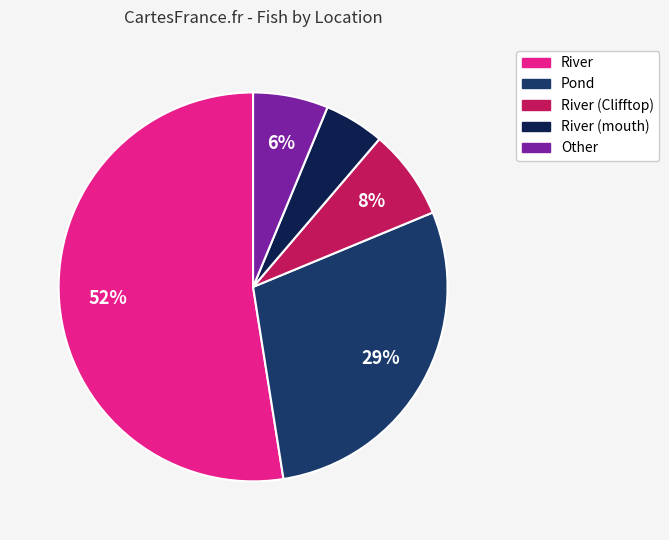

Is there a majority slice in this chart?

Yes